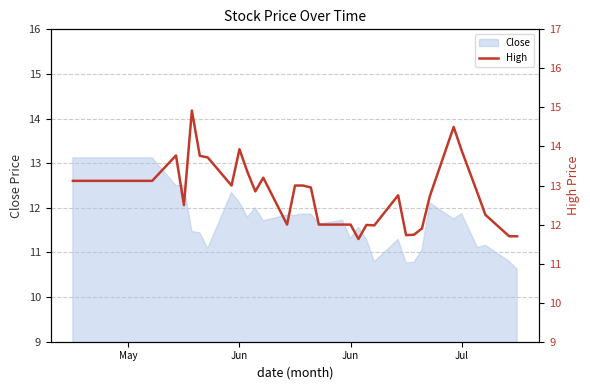

What is the minimum value shown in the chart?

11.6